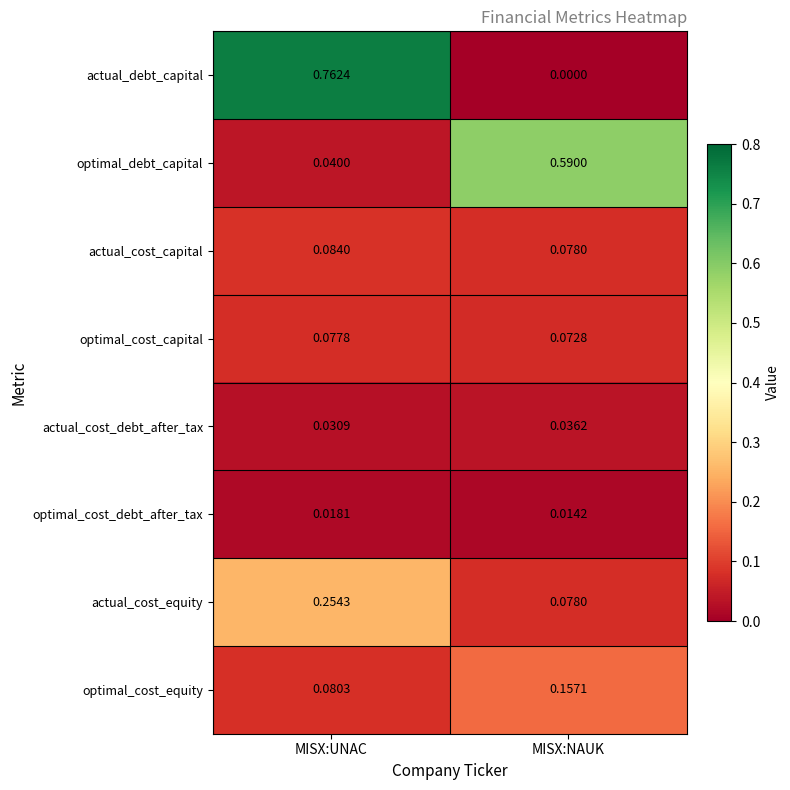

Which series has the widest spread of values?

actual_debt_capital